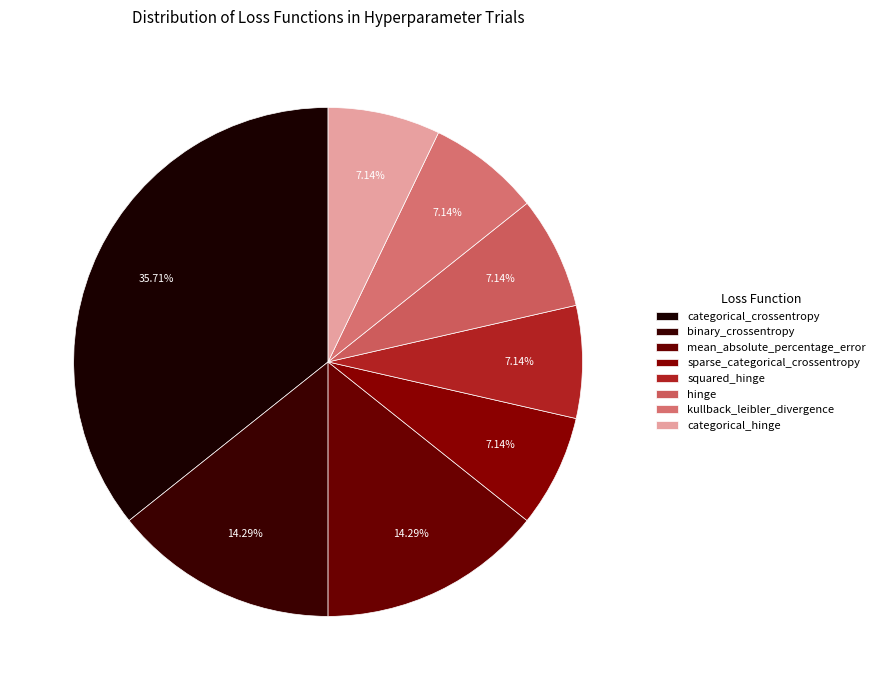

How many segments does this pie chart have?

8